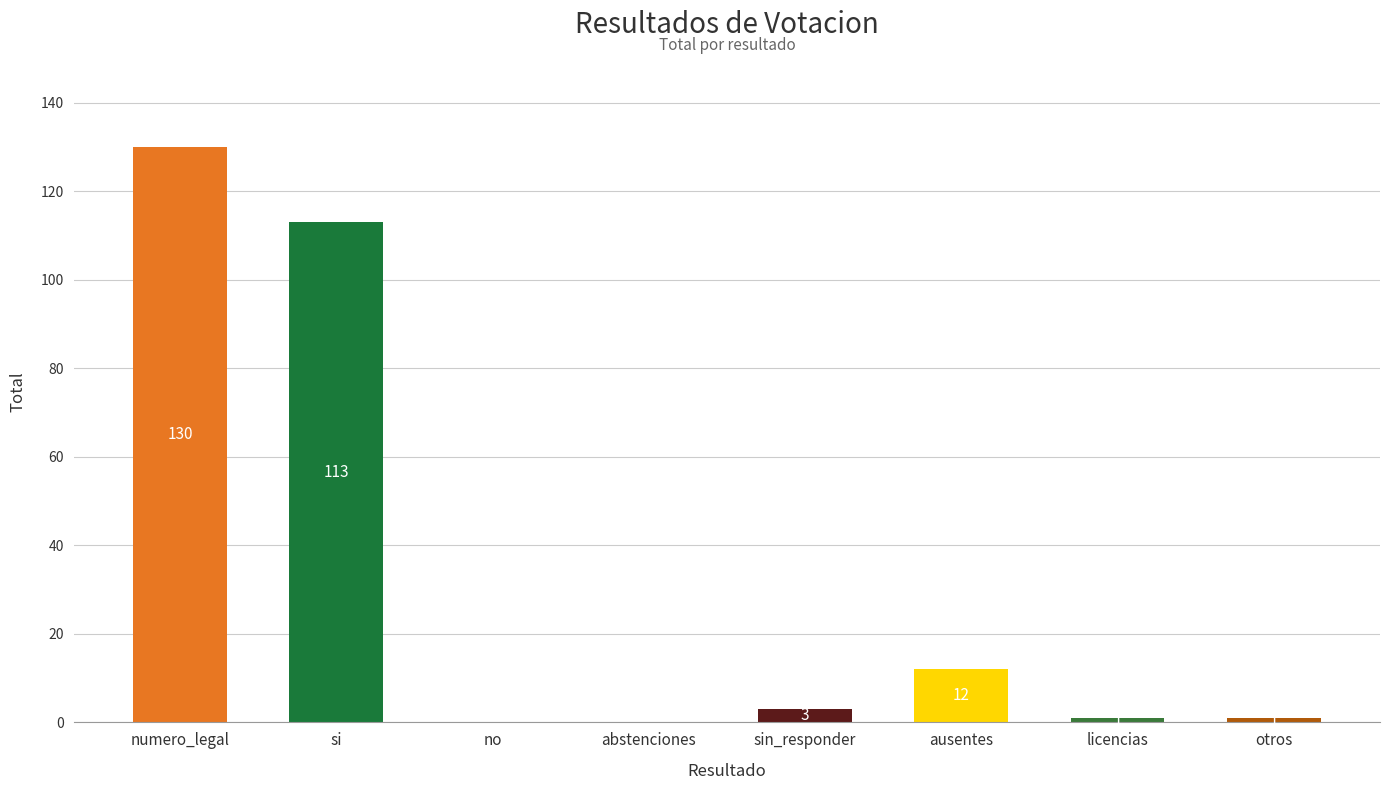

Are the bars horizontal?

No